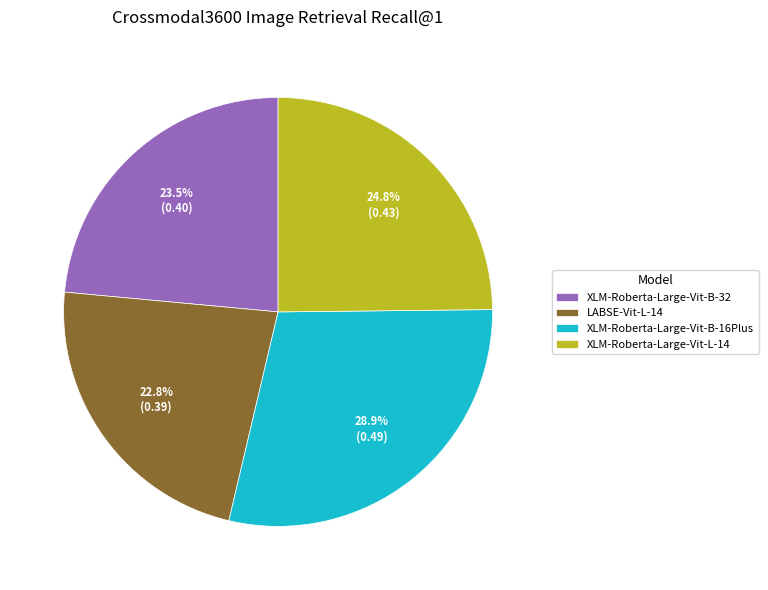

How many slices are in this pie chart?

4